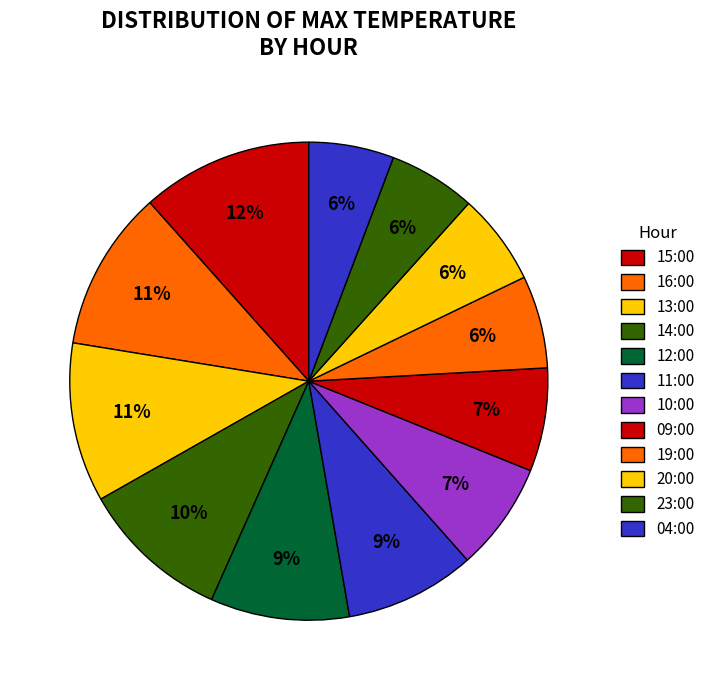

To the nearest percent, what is the average slice percentage?

8%